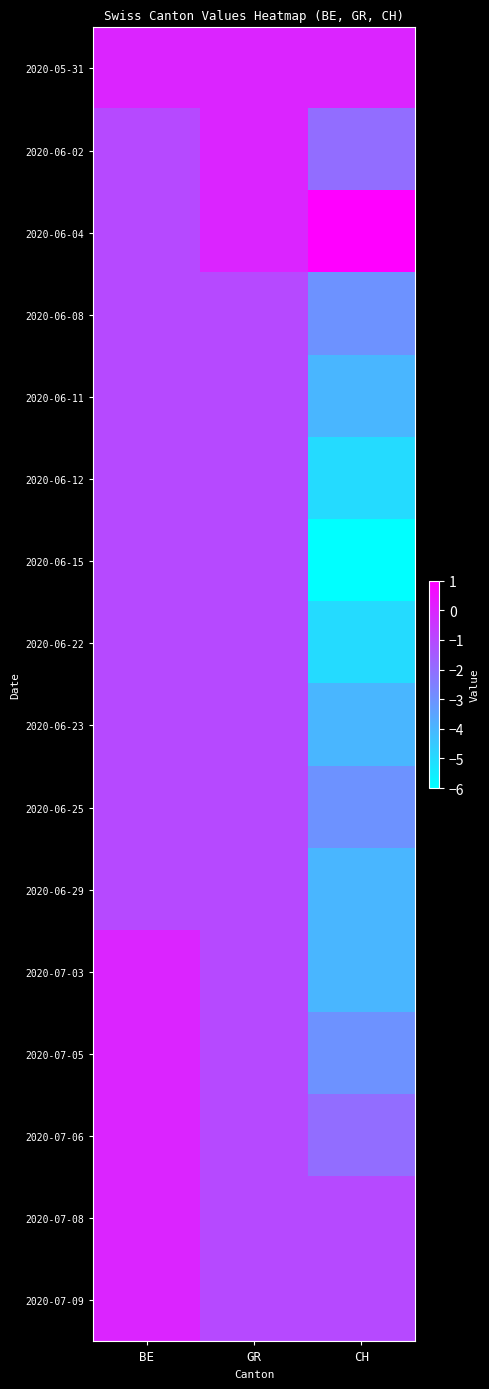

Reading left to right, extract all data points from this chart.

2020-05-31: BE=0	GR=0	CH=0
2020-06-02: BE=-1	GR=0	CH=-2
2020-06-04: BE=-1	GR=0	CH=1
2020-06-08: BE=-1	GR=-1	CH=-3
2020-06-11: BE=-1	GR=-1	CH=-4
2020-06-12: BE=-1	GR=-1	CH=-5
2020-06-15: BE=-1	GR=-1	CH=-6
2020-06-22: BE=-1	GR=-1	CH=-5
2020-06-23: BE=-1	GR=-1	CH=-4
2020-06-25: BE=-1	GR=-1	CH=-3
2020-06-29: BE=-1	GR=-1	CH=-4
2020-07-03: BE=0	GR=-1	CH=-4
2020-07-05: BE=0	GR=-1	CH=-3
2020-07-06: BE=0	GR=-1	CH=-2
2020-07-08: BE=0	GR=-1	CH=-1
2020-07-09: BE=0	GR=-1	CH=-1